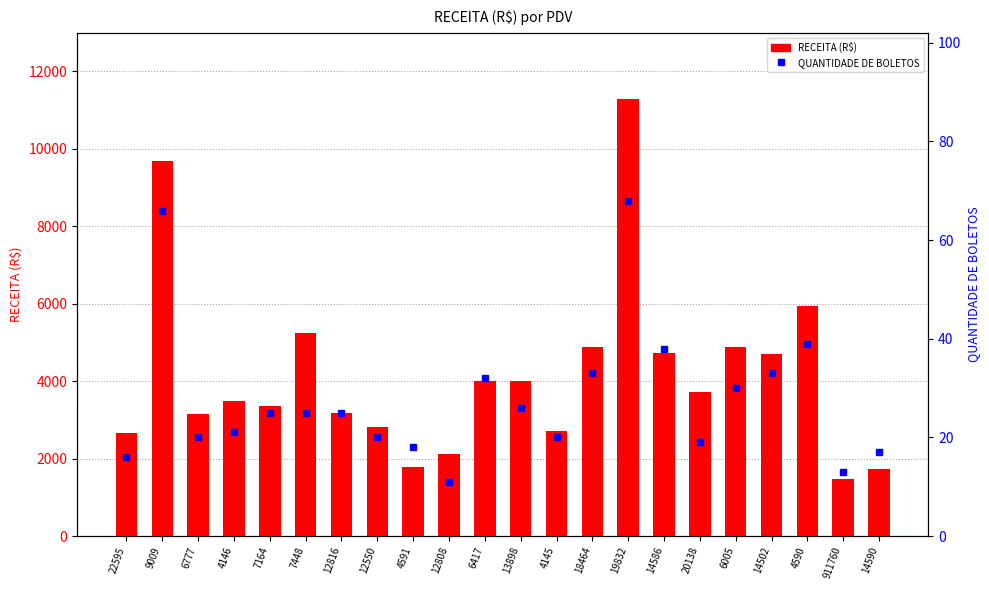

Reading right to left, transcribe all the data shown in this chart.

RECEITA (R$): 1719.9	1473.1	5930.1	4691.2	4881.4	3713.7	4735.3	11290.5	4875.6	2704.4	4006.7	4004.1	2111.6	1793.2	2804.5	3187.0	5251.6	3356.7	3494.2	3142.5	9689.1	2654.2
QUANTIDADE DE BOLETOS: 17.0	13.0	39.0	33.0	30.0	19.0	38.0	68.0	33.0	20.0	26.0	32.0	11.0	18.0	20.0	25.0	25.0	25.0	21.0	20.0	66.0	16.0